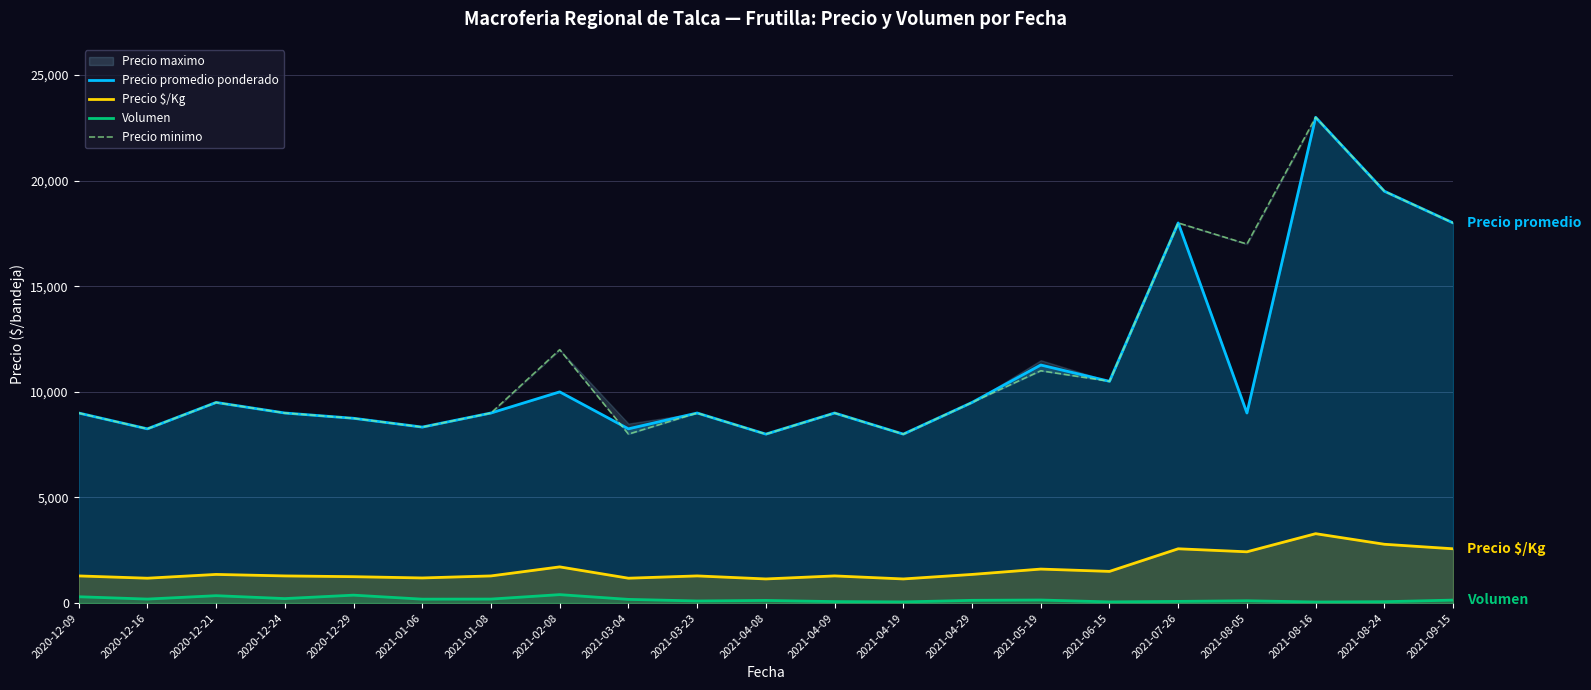

What is the sum of the Precio $/Kg values at 2020-12-24 and 2021-07-26?

3857